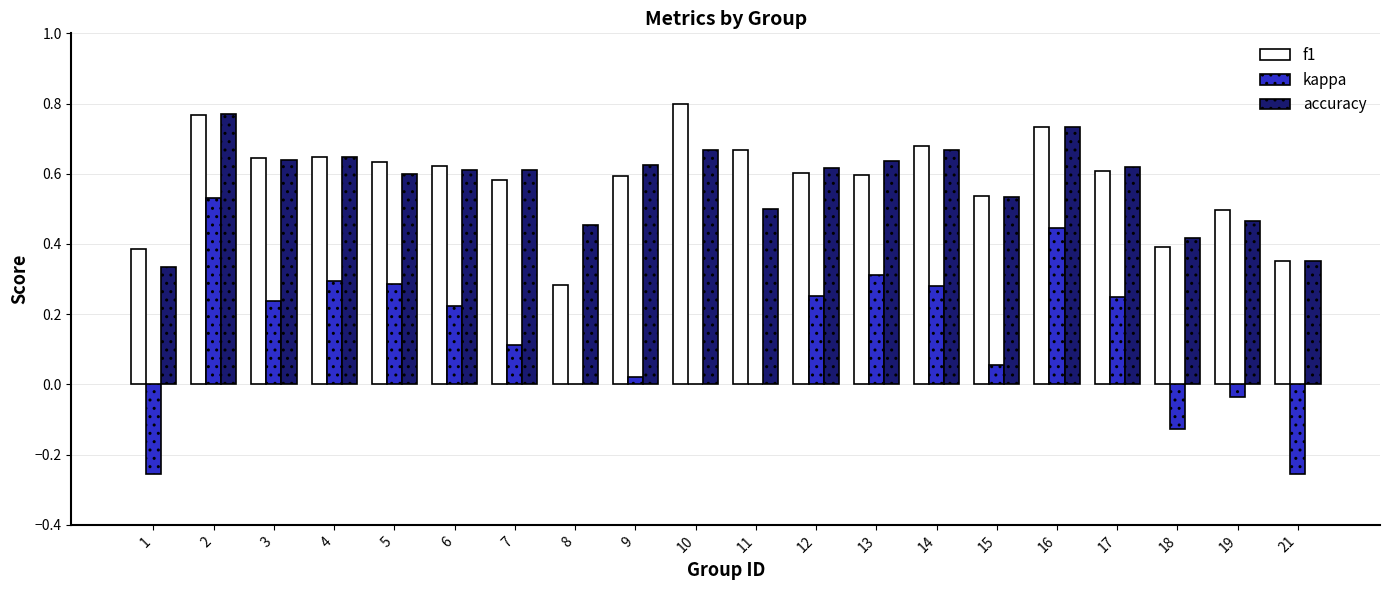

How many groups of bars are there?

20